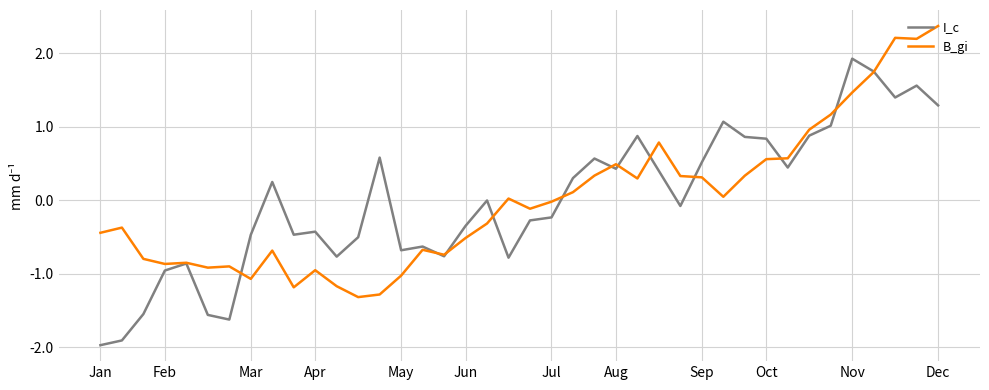

Which series has the widest spread of values?

I_c